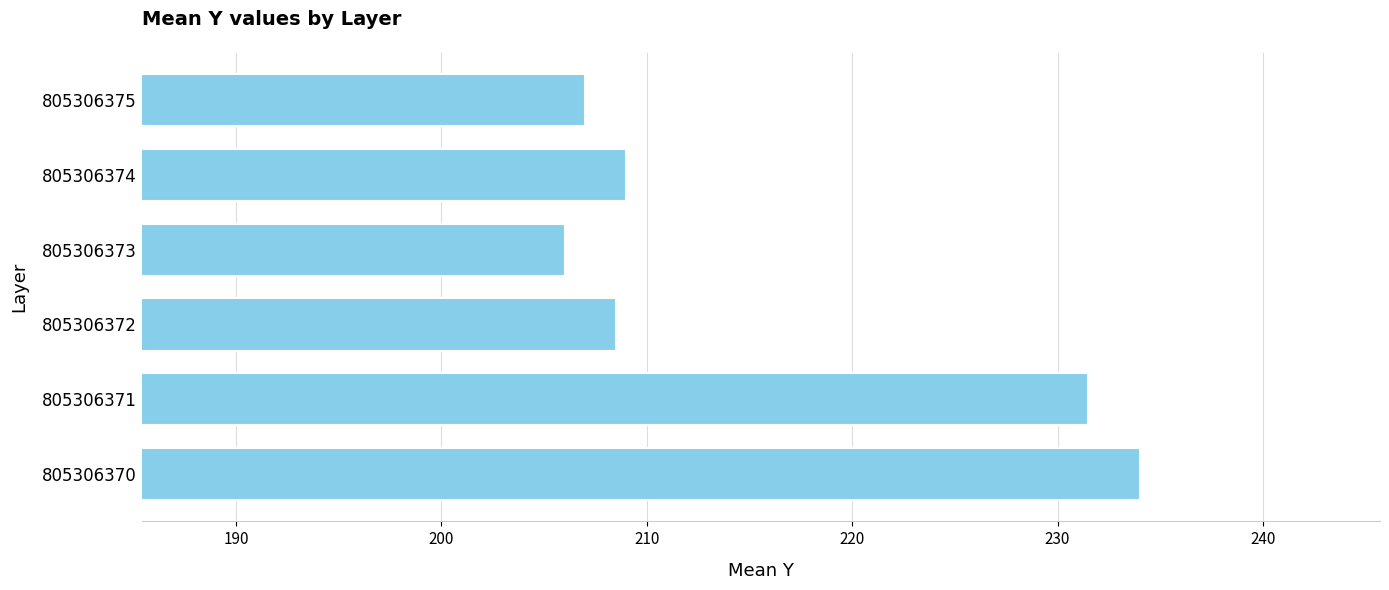

How many categories are shown in the chart?

6